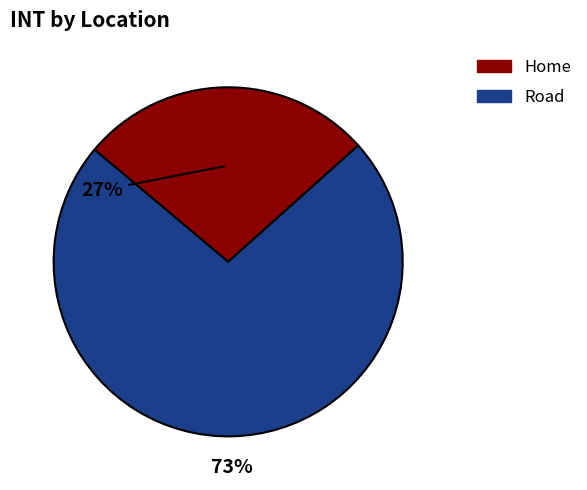

Is it true that Road is 87% of the pie?

False